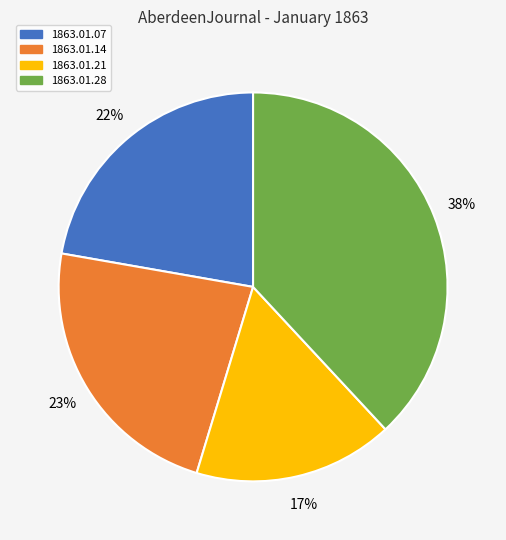

Is 1863.01.28 the majority of the pie?

No